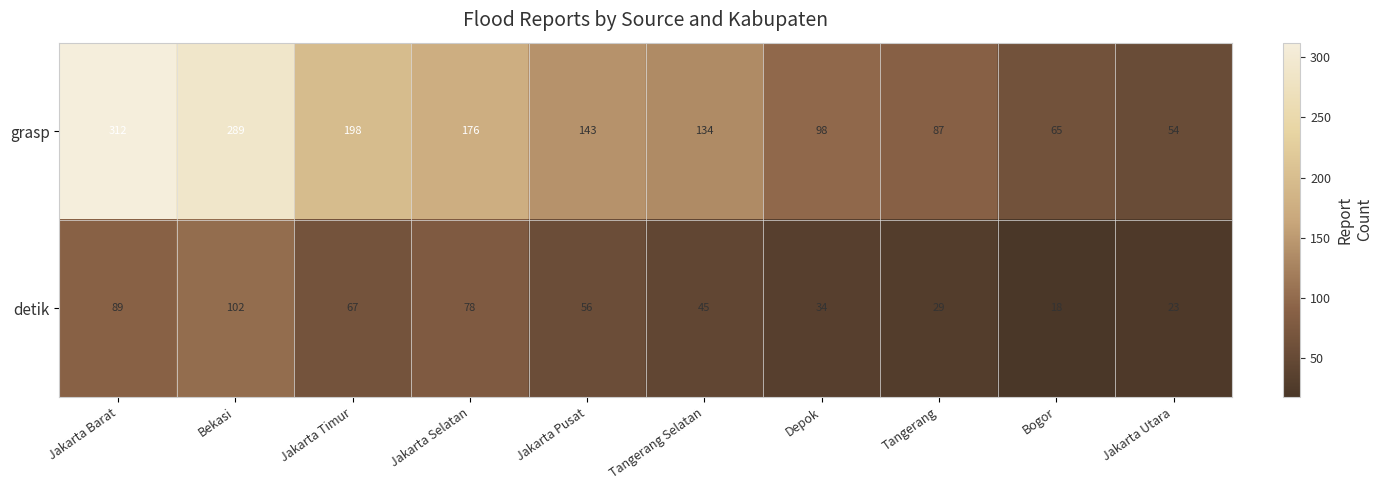

Reading left to right, what are all the values shown in this chart?

grasp: Jakarta Barat=312	Bekasi=289	Jakarta Timur=198	Jakarta Selatan=176	Jakarta Pusat=143	Tangerang Selatan=134	Depok=98	Tangerang=87	Bogor=65	Jakarta Utara=54
detik: Jakarta Barat=89	Bekasi=102	Jakarta Timur=67	Jakarta Selatan=78	Jakarta Pusat=56	Tangerang Selatan=45	Depok=34	Tangerang=29	Bogor=18	Jakarta Utara=23